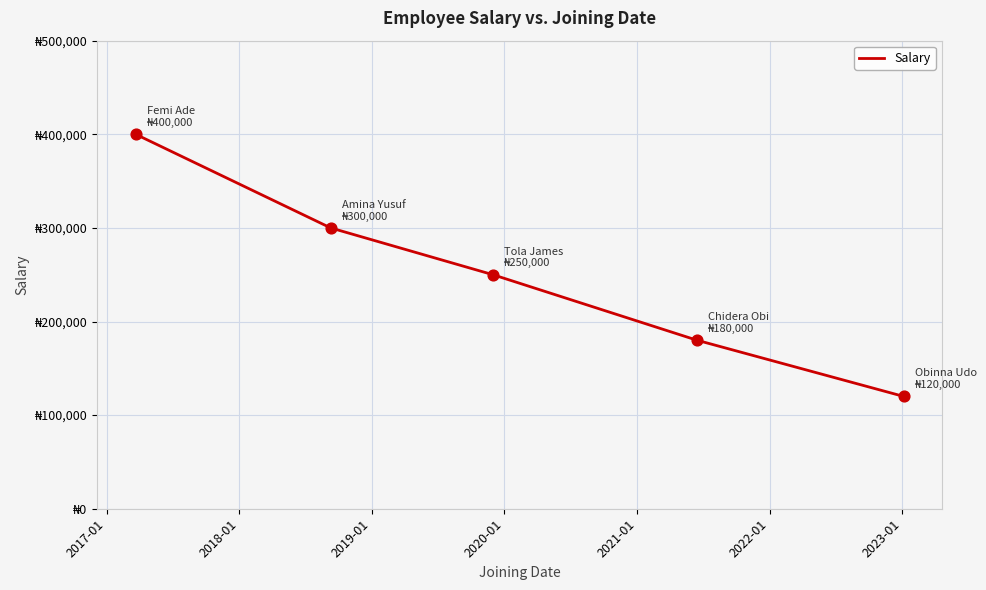

Is this an area chart (filled region under the line)?

No